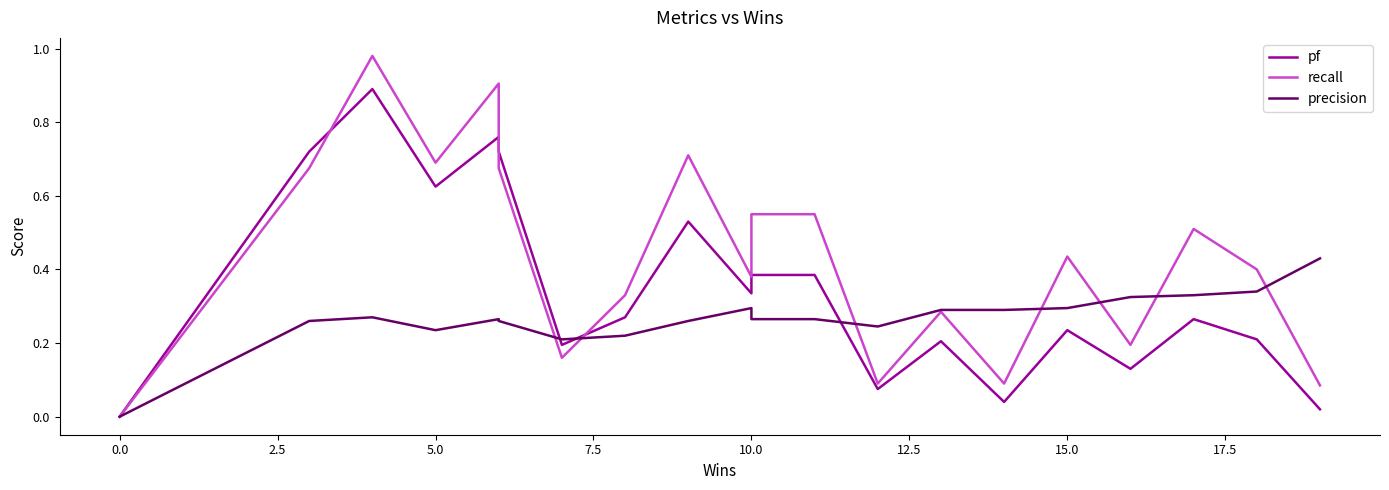

How many precision values are between 0 and 1?

22